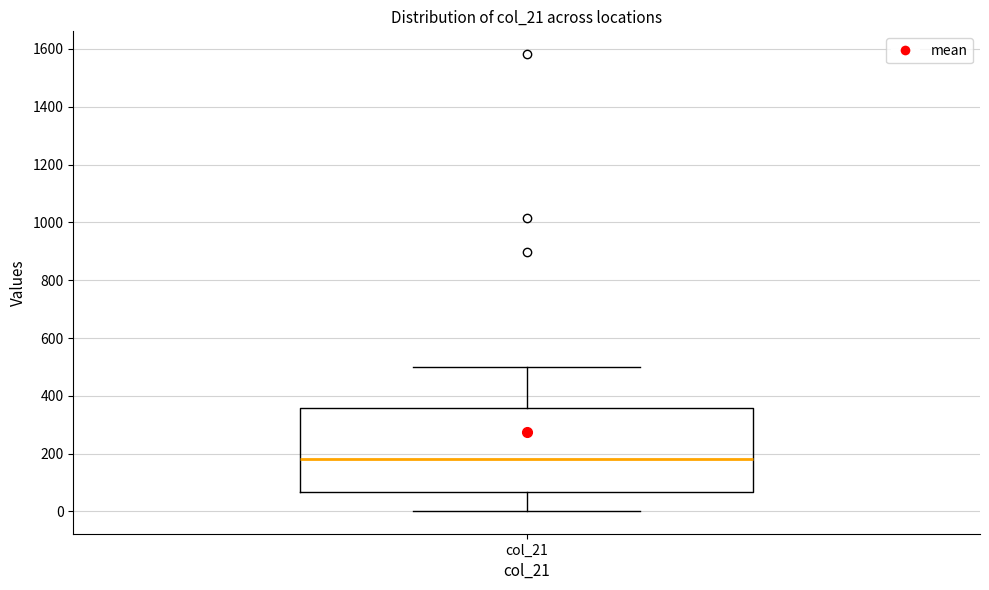

Transcribe this box plot: give where the median line is, the range the box spans, and where the two whiskers end, as read against the y-axis. The values are not printed on the chart, so give them approximately, as read against the axis.

median 180, box 60 to 360, whiskers 0 to 500